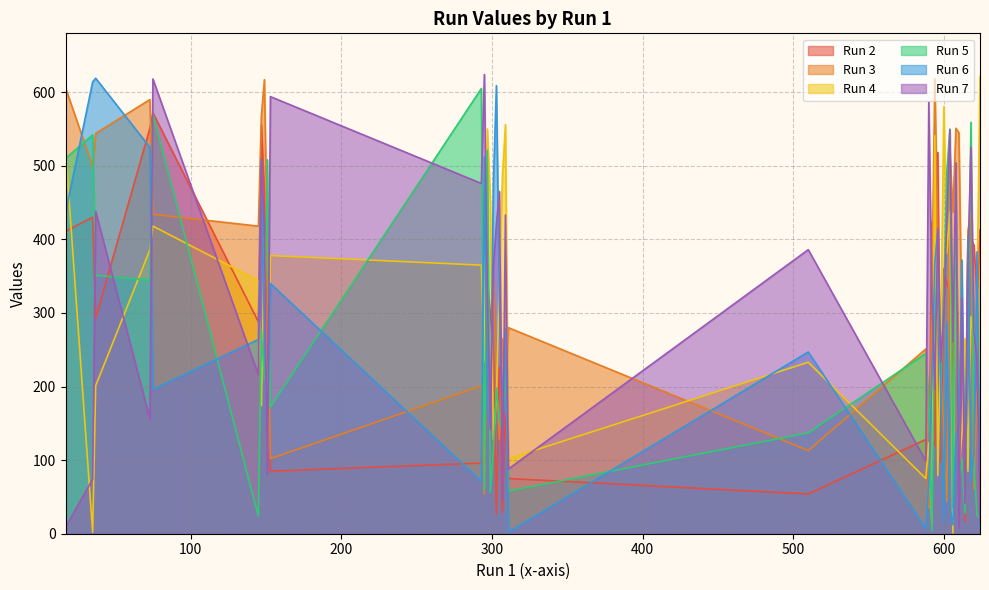

After their last crossing, which series has the higher values: Run 7 or Run 2?

Run 2